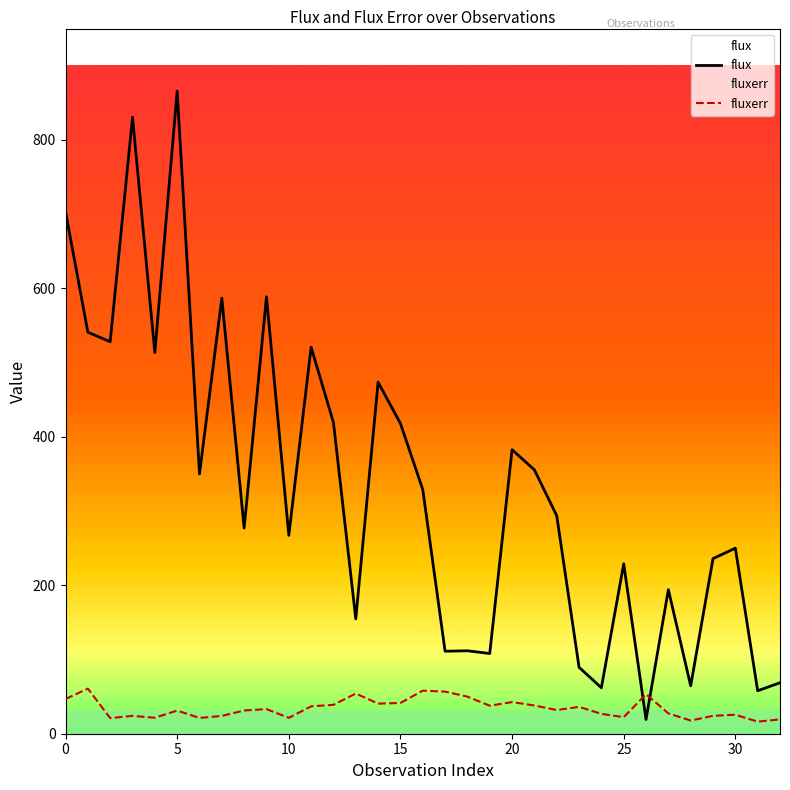

How many data points in fluxerr are above 31?

19